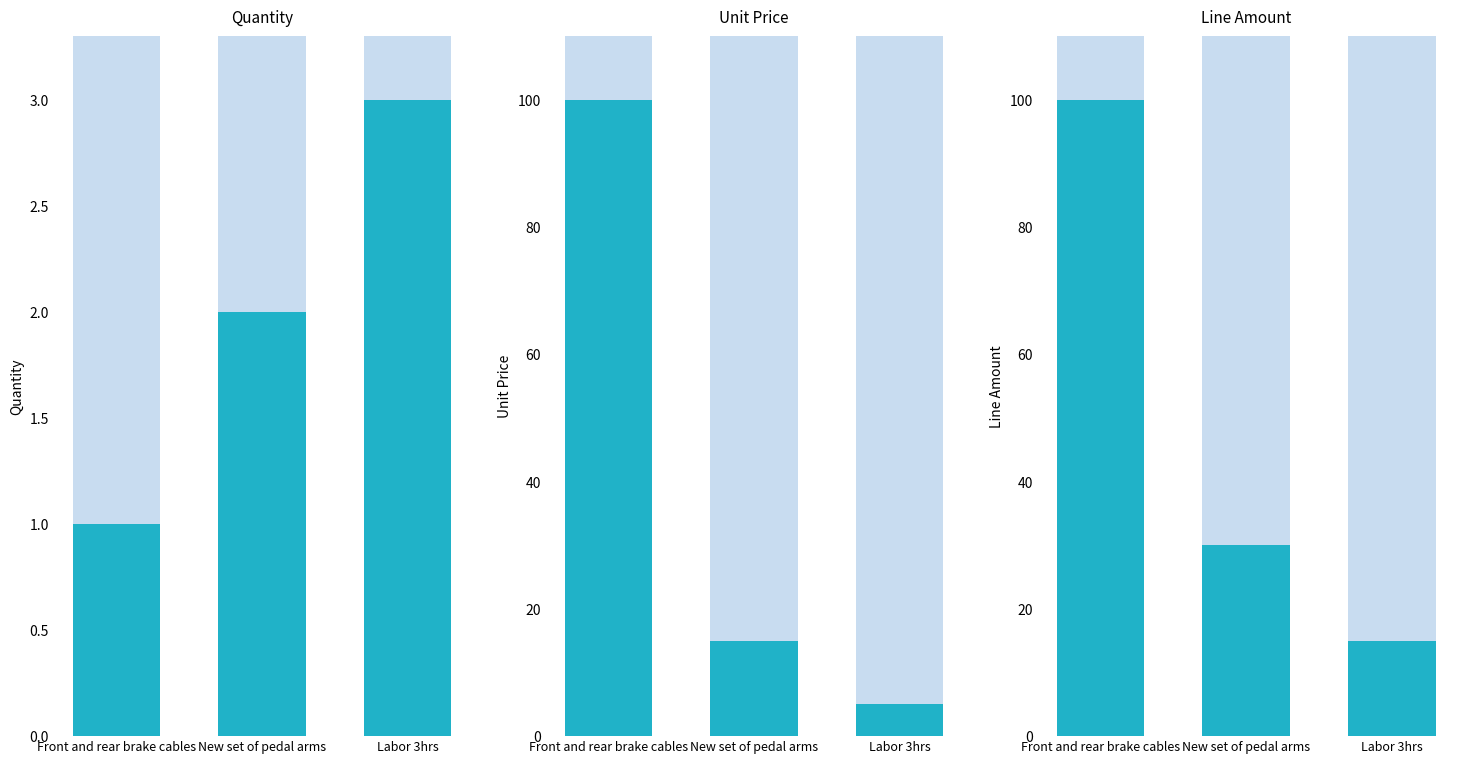

Between Labor 3hrs and New set of pedal arms, which is larger?

Labor 3hrs